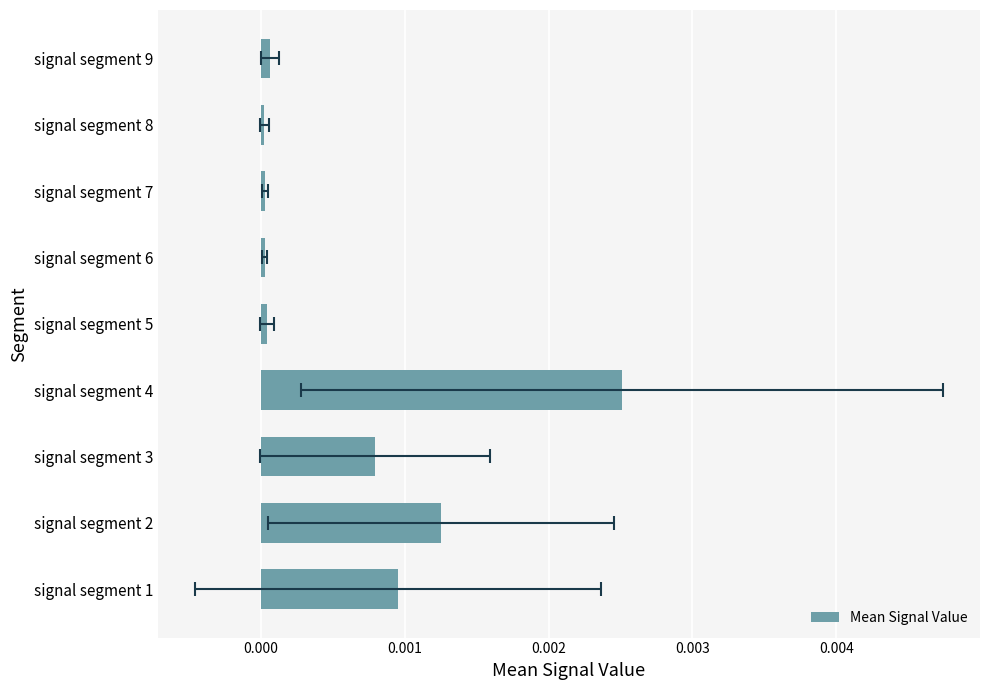

Is it true that the value at signal segment 1 is 0.0?

False